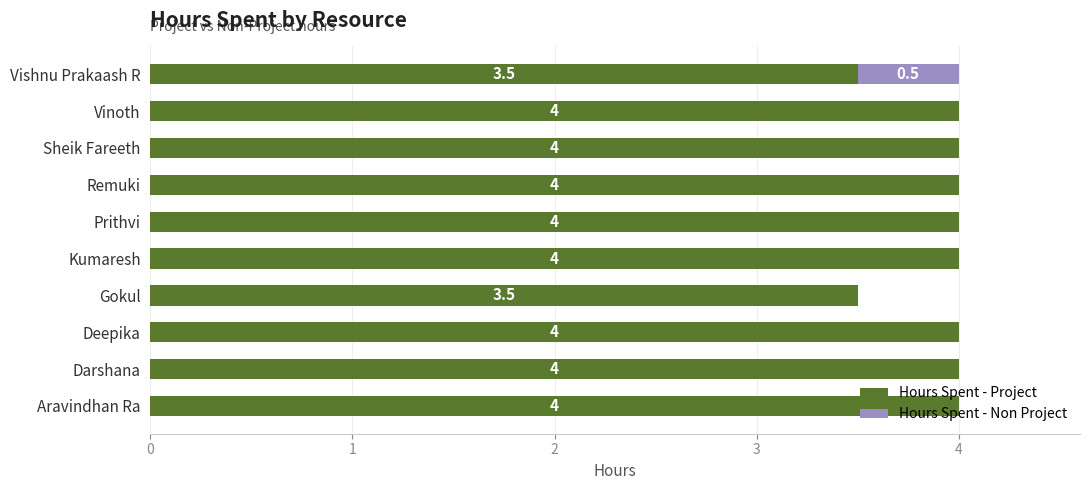

What is the total value across all series at Sheik Fareeth?

4.0